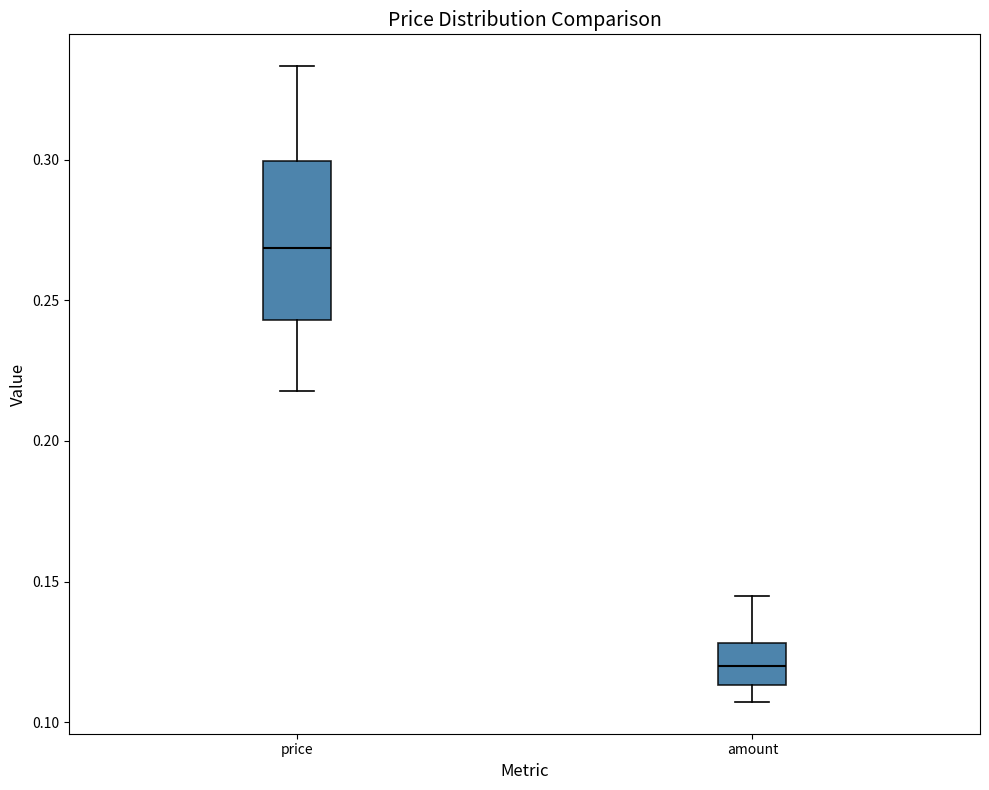

Reading left to right, read every box against the y-axis: the position of its median line, the range the box covers, and the ends of its whiskers. The values are not printed on the chart, so give them approximately, as read against the axis.

price: median 0.270, box 0.245 to 0.300, whiskers 0.220 to 0.335
amount: median 0.120, box 0.115 to 0.130, whiskers 0.105 to 0.145